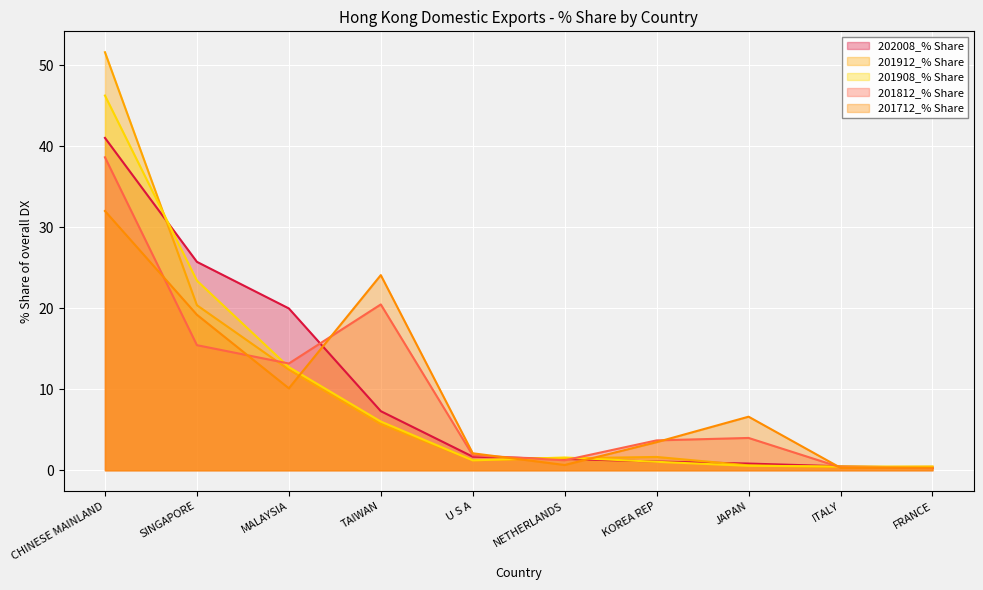

List the series in order of their peak value, lowest first.

201712_% Share, 201812_% Share, 202008_% Share, 201908_% Share, 201912_% Share